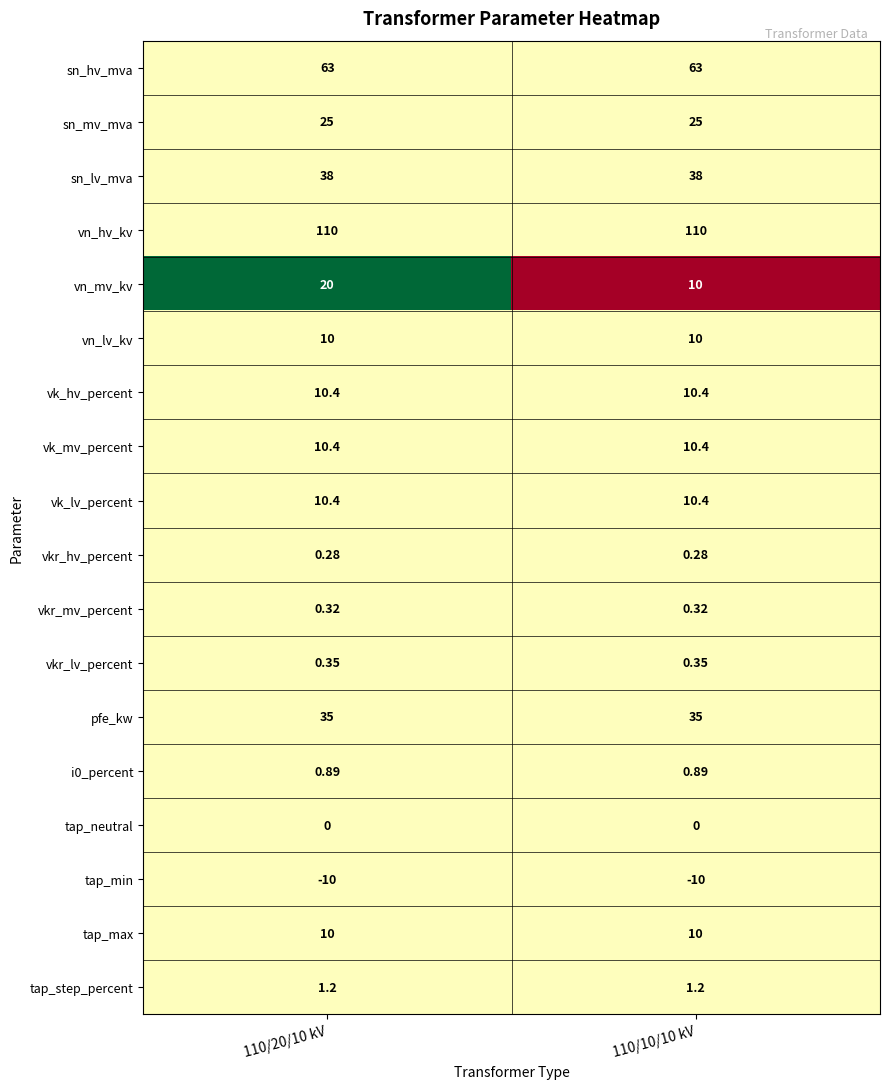

Which series has the largest range (max minus min)?

vn_mv_kv